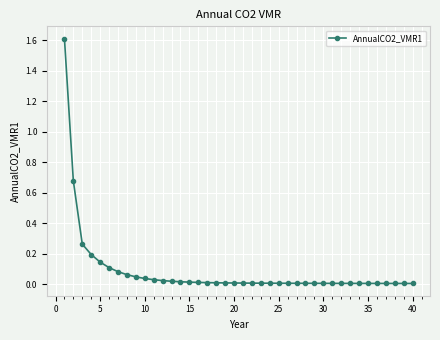

What is the value of the 4th point from the left?

0.2